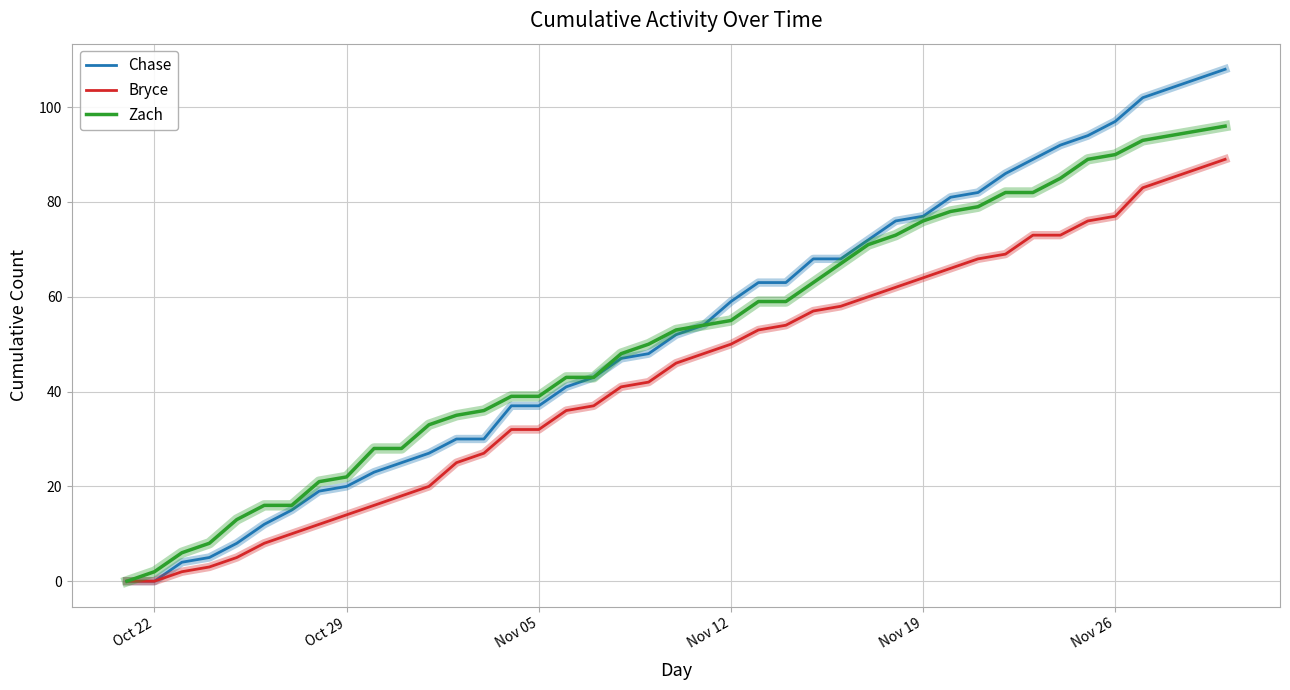

What is the maximum value shown in the chart?

108